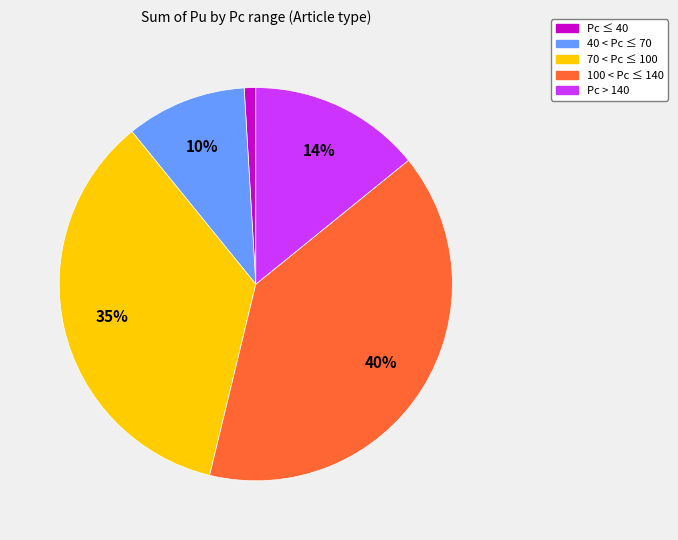

Does any single category account for the majority?

No